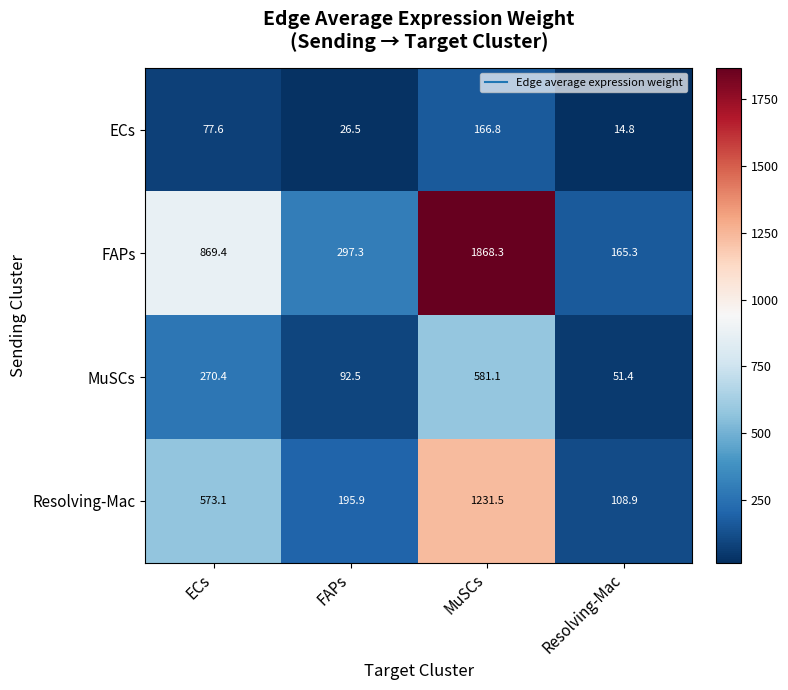

Which series has the largest total across all categories?

FAPs